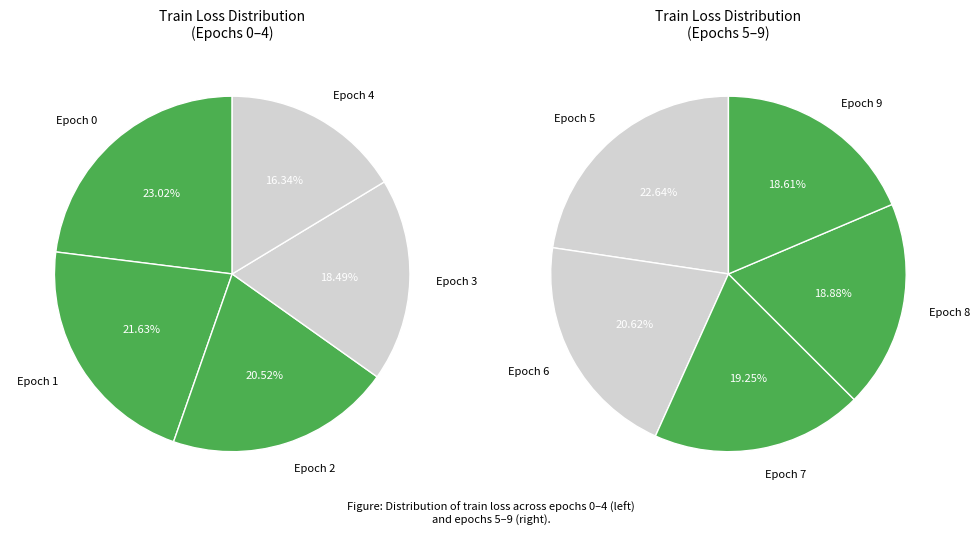

The 2 slice represents 22% of the pie. True or false?

False